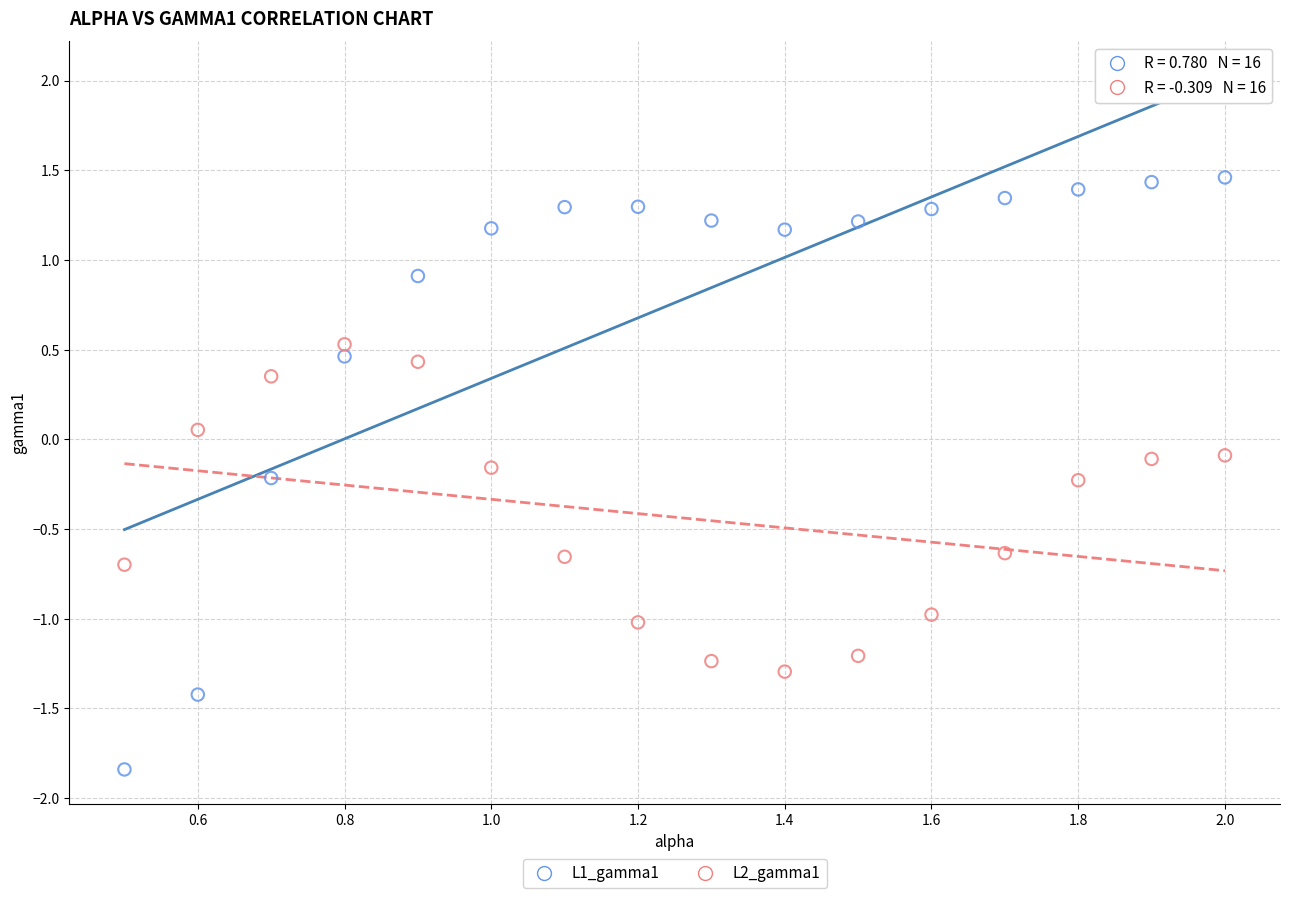

Which series contains the lowest Y value?

L1_gamma1